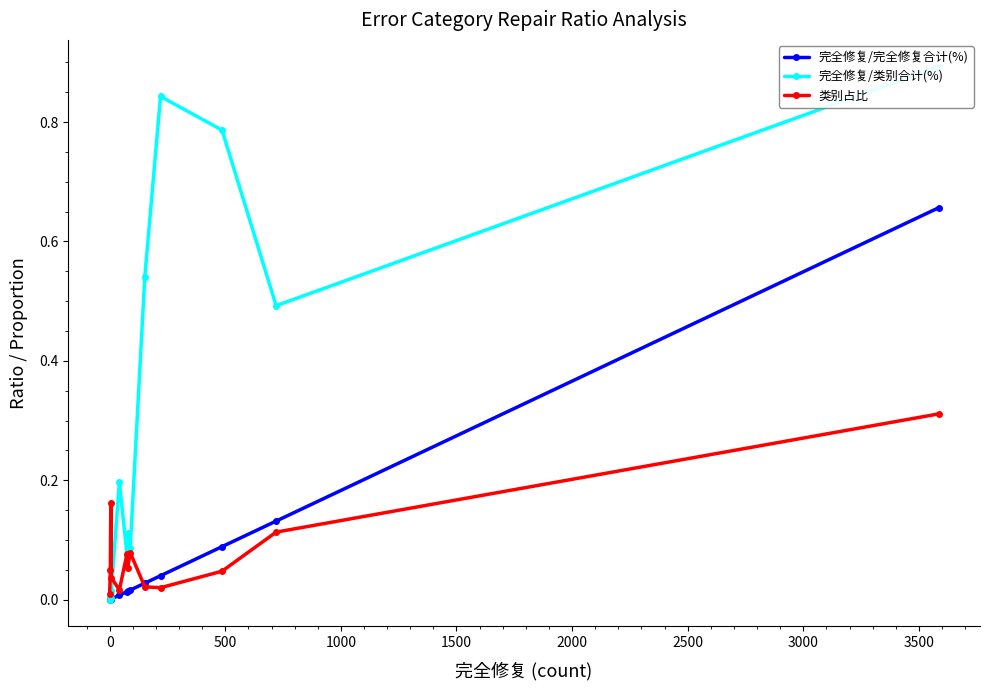

How many data points in 完全修复/完全修复合计(%) are above 0?

12